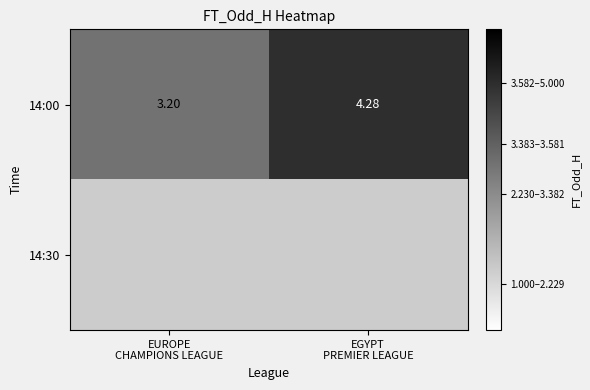

What is the maximum value shown in the chart?

4.3